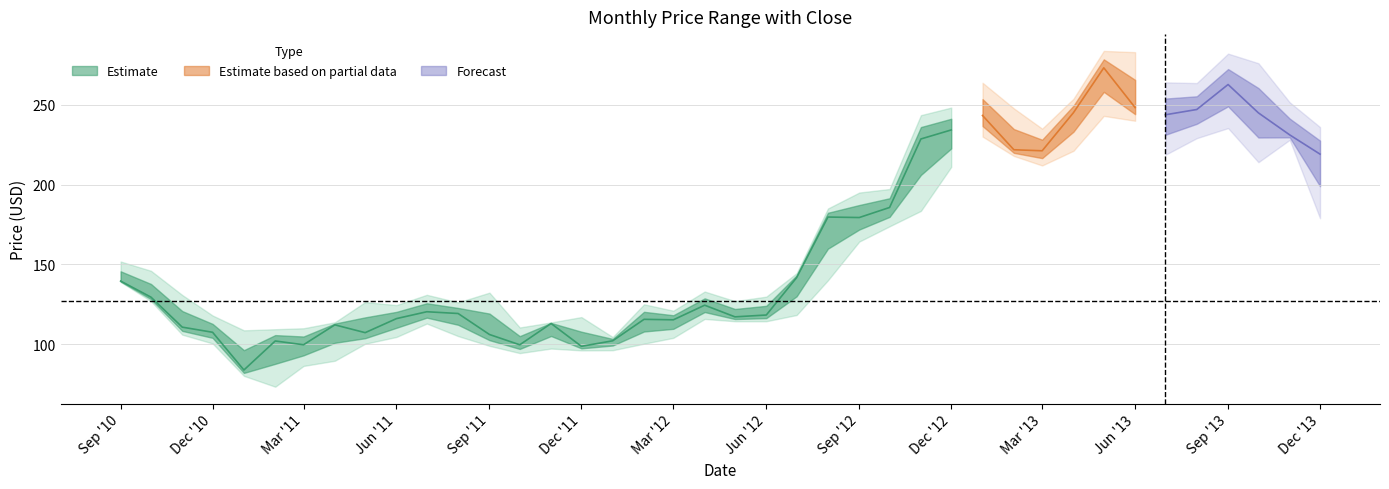

At how many categories does at least one series exceed 136?

20